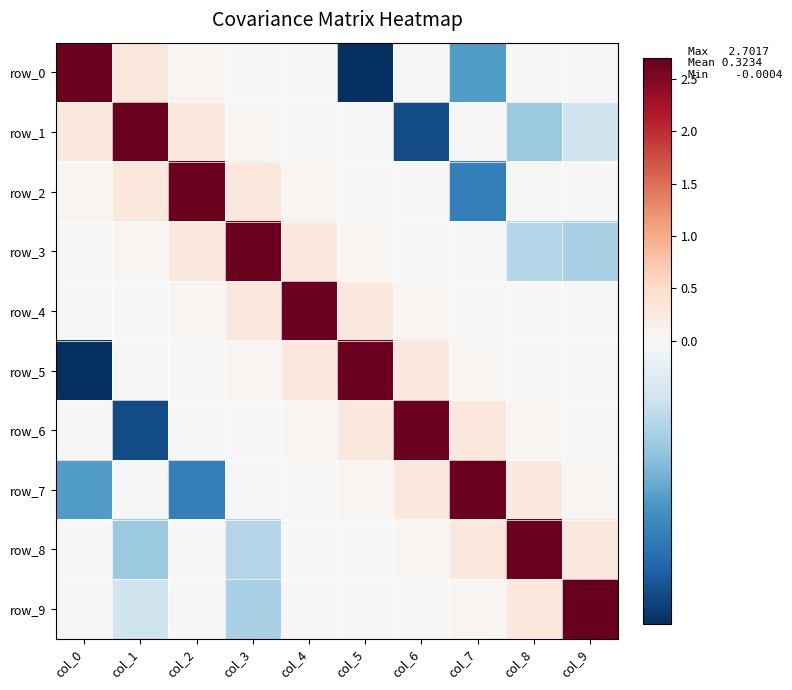

Count the number of data series in this chart.

10